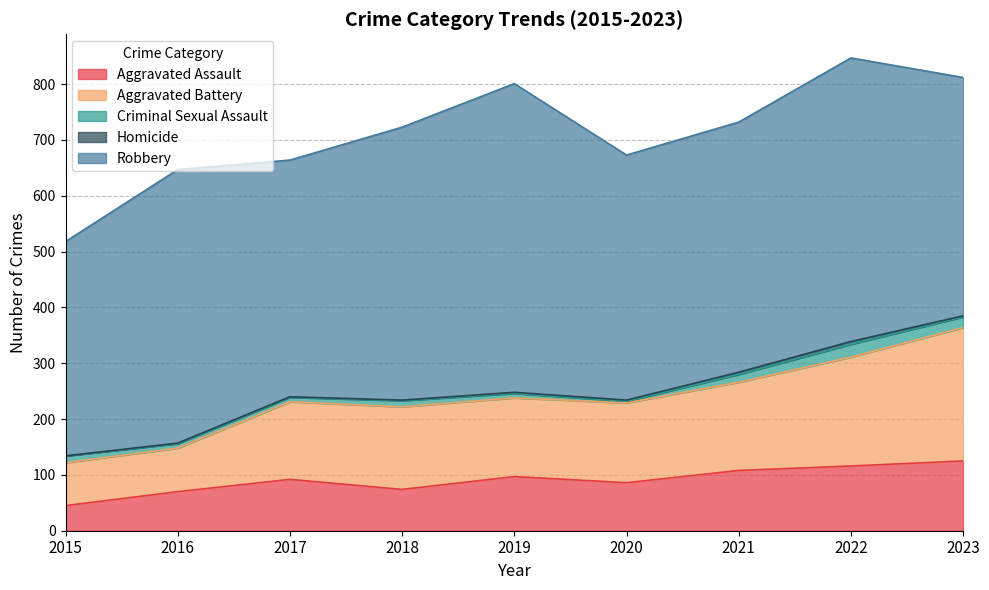

What is the difference between the highest and lowest values at 2017?

423